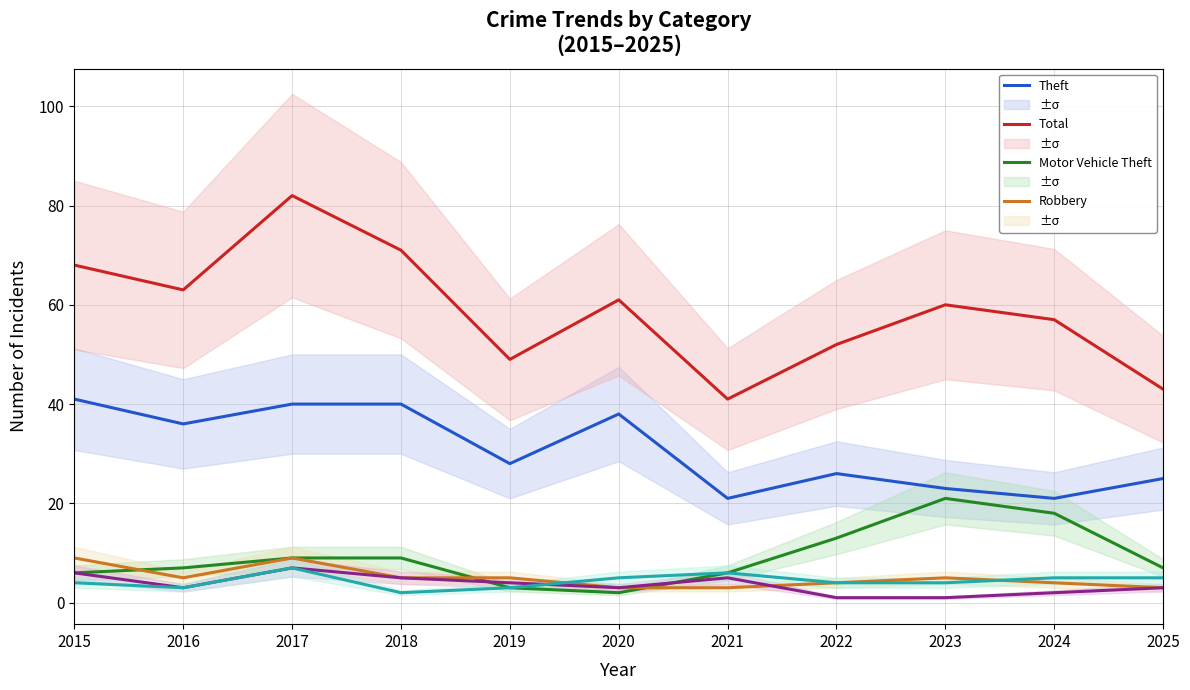

What is the difference between the Motor Vehicle Theft values at 2016 and 2015?

1